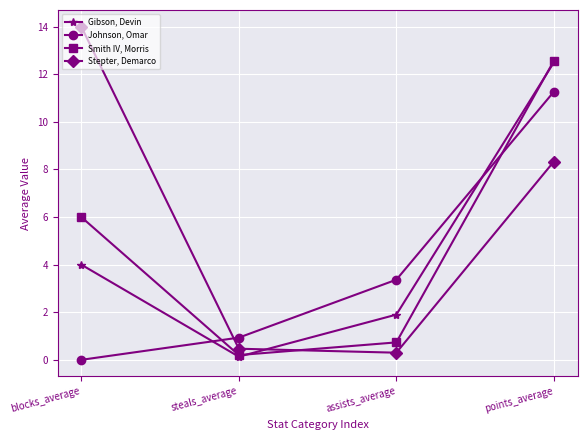

In Gibson, Devin, how many points are lower than both neighbors (excluding endpoints)?

1